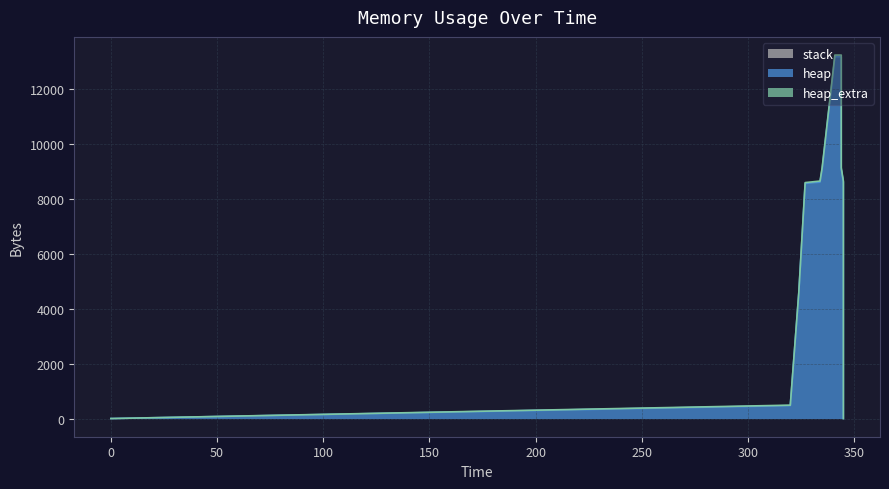

True or false: heap and heap_extra intersect in this chart.

False